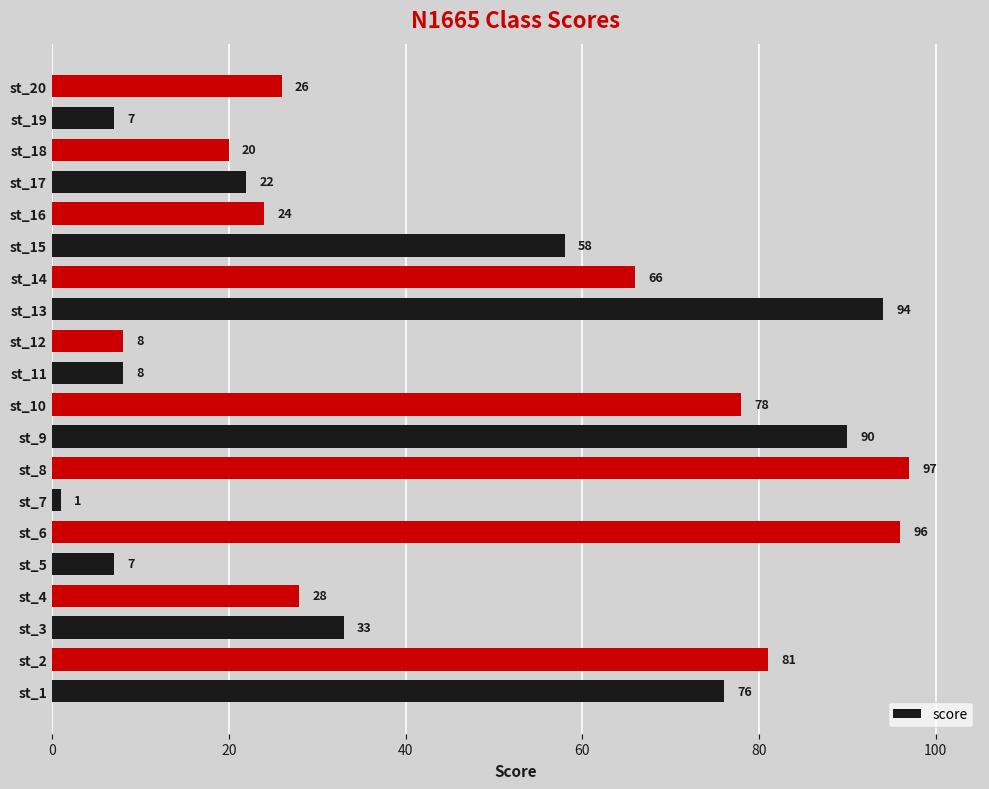

Reading bottom to top, list all the values displayed in this chart.

st_1=76	st_2=81	st_3=33	st_4=28	st_5=7	st_6=96	st_7=1	st_8=97	st_9=90	st_10=78	st_11=8	st_12=8	st_13=94	st_14=66	st_15=58	st_16=24	st_17=22	st_18=20	st_19=7	st_20=26